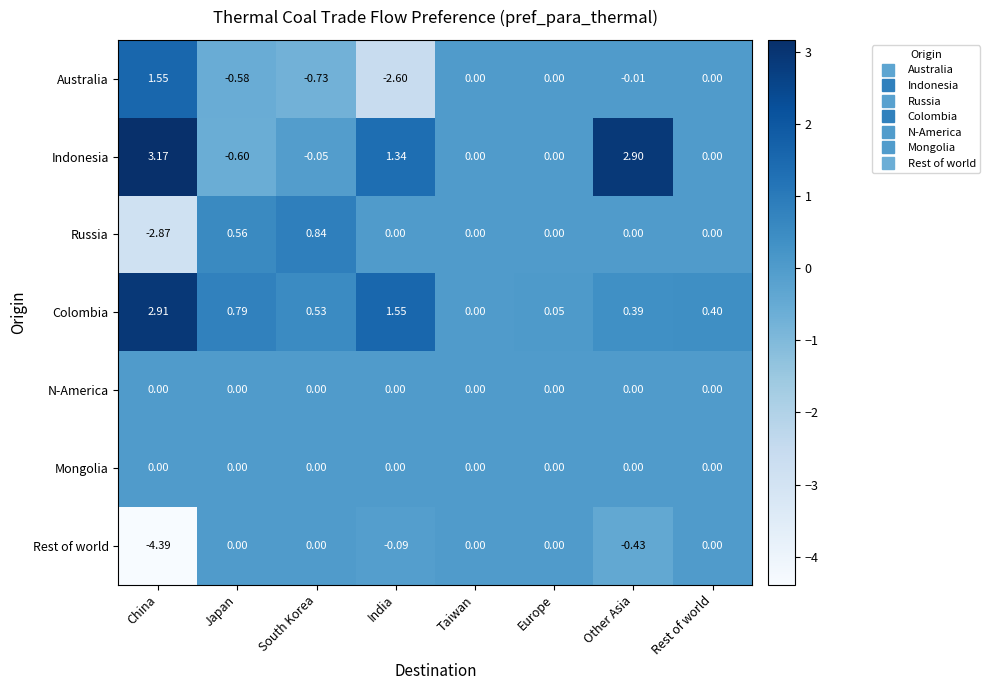

At which category is the sum across all series the highest?

Other Asia